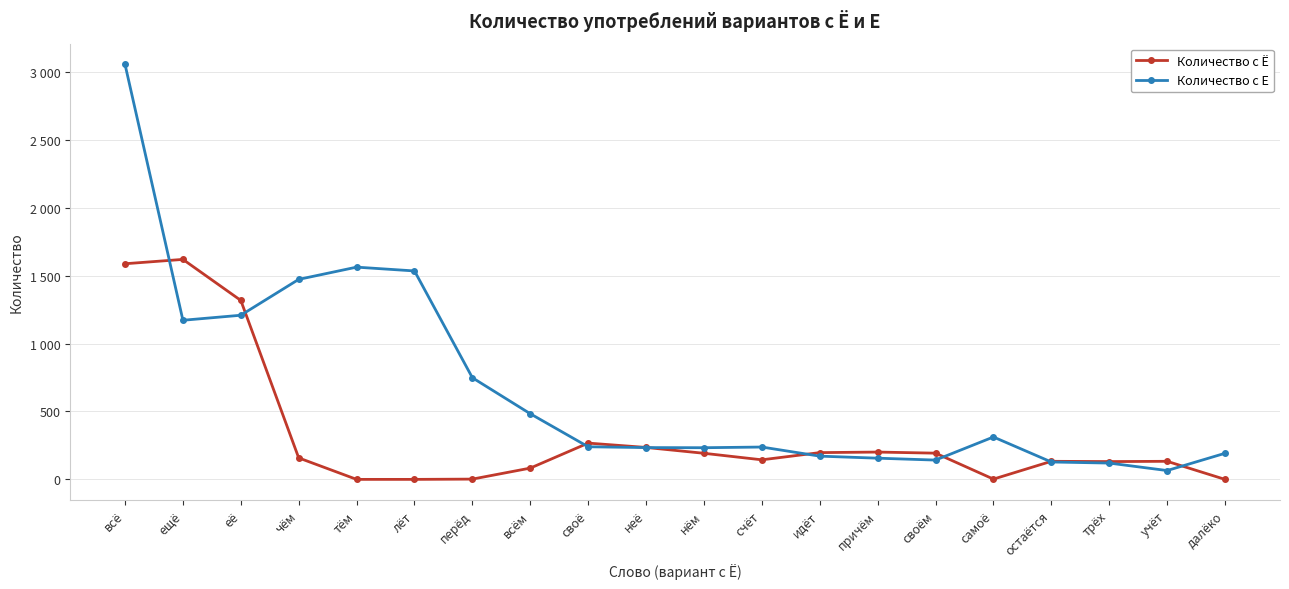

Reading left to right, extract all data points from this chart.

Количество с Ё: всё=1587	ещё=1619	её=1317	чём=158	тём=0	лёт=0	перёд=2	всём=83	своё=267	неё=235	нём=192	счёт=144	идёт=197	причём=201	своём=193	самоё=2	остаётся=133	трёх=131	учёт=133	далёко=0
Количество с Е: всё=3054	ещё=1171	её=1208	чём=1472	тём=1562	лёт=1534	перёд=748	всём=483	своё=240	неё=234	нём=233	счёт=238	идёт=171	причём=156	своём=142	самоё=312	остаётся=128	трёх=120	учёт=65	далёко=192